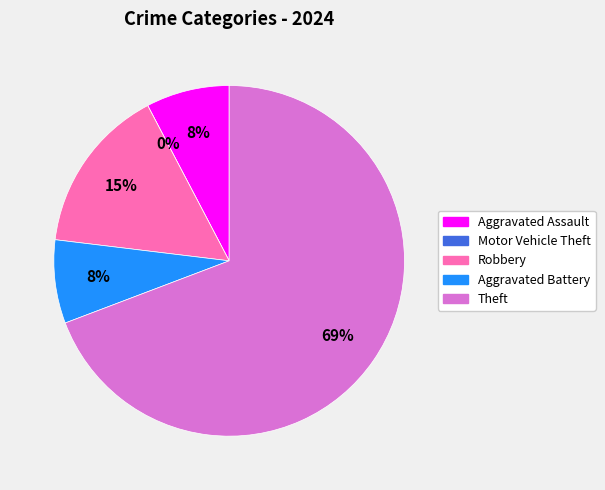

To the nearest percent, what percentage of the pie is Aggravated Battery?

8%